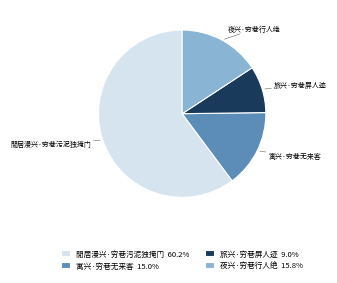

Is it true that 閒居漫兴·穷巷污泥独掩门 is 60% of the pie?

True